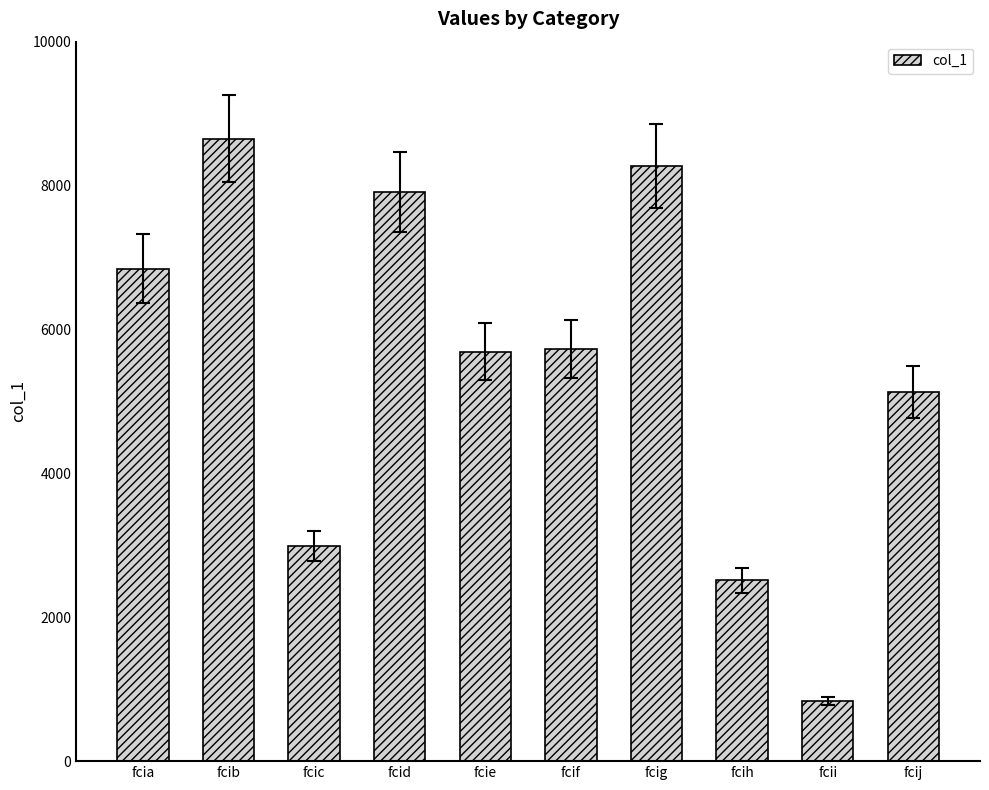

True or false: the data shows 1865 at fcib.

False